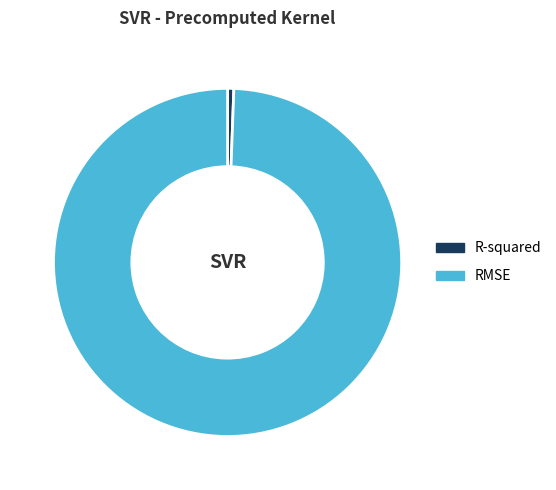

The R-squared slice represents 11% of the pie. True or false?

False